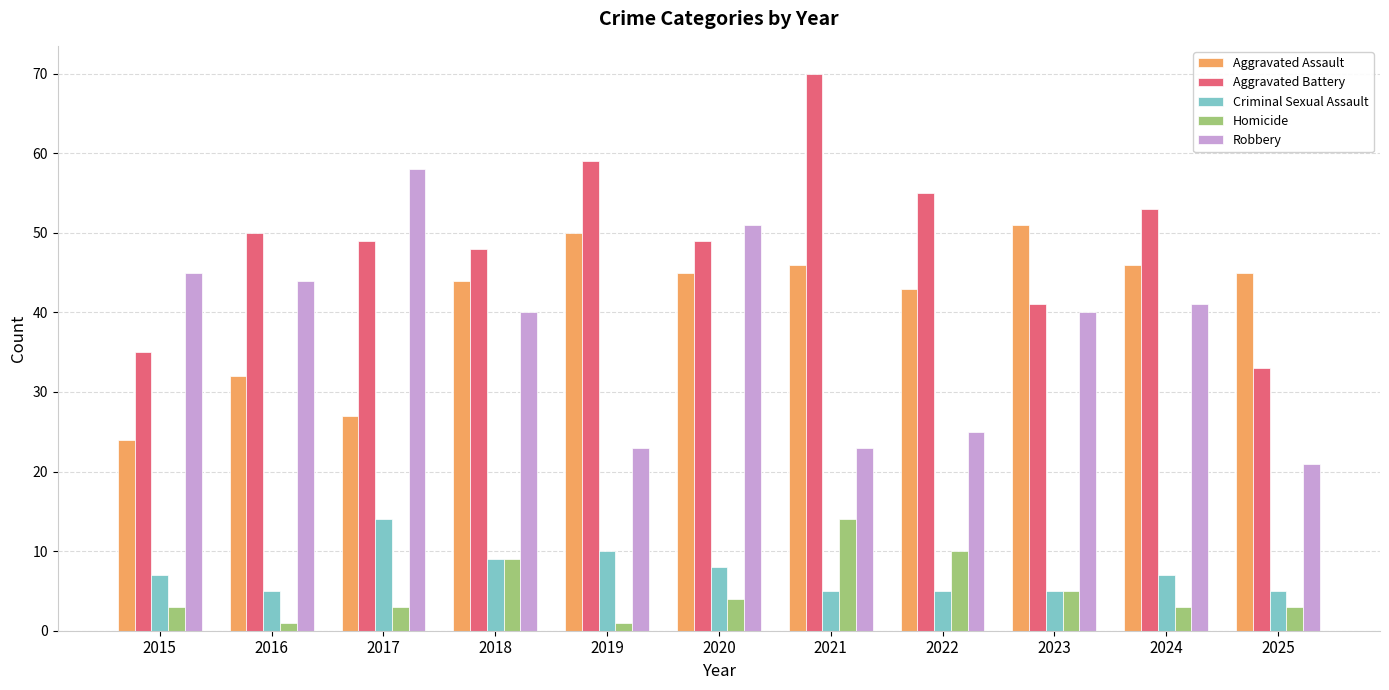

Read the Aggravated Battery value at 2018, to the nearest 10.

50